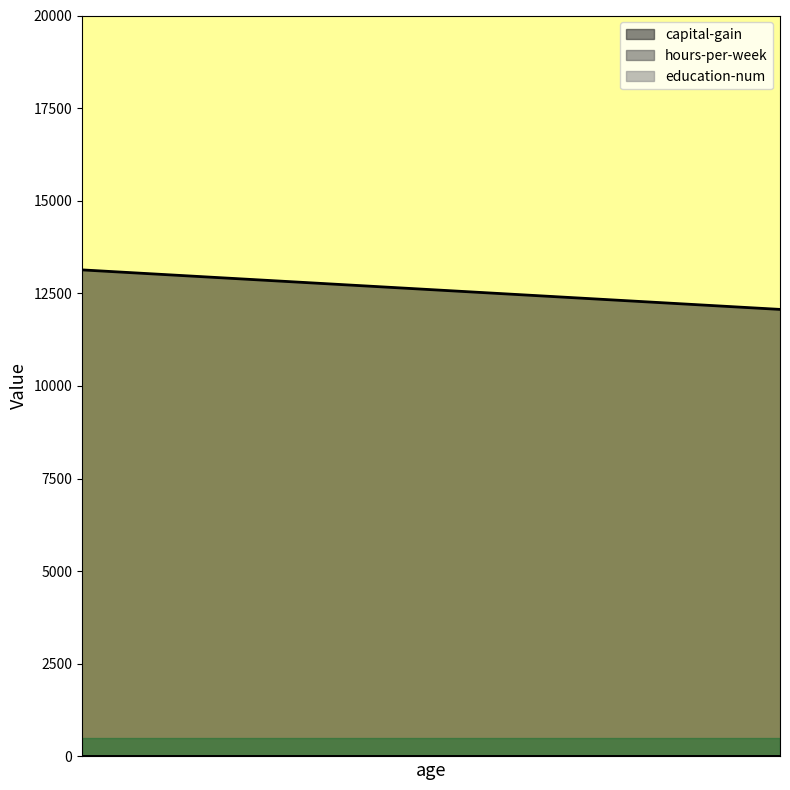

Which series has the largest total across all categories?

capital-gain